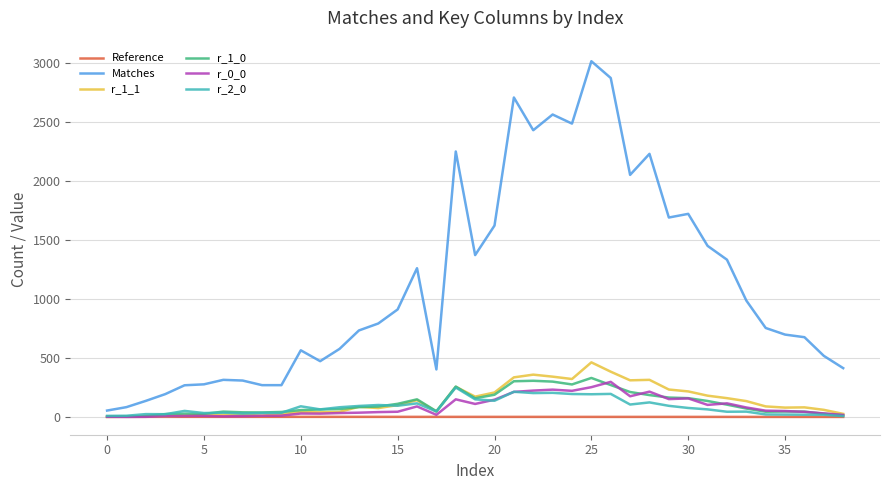

Which series has the largest range (max minus min)?

Matches